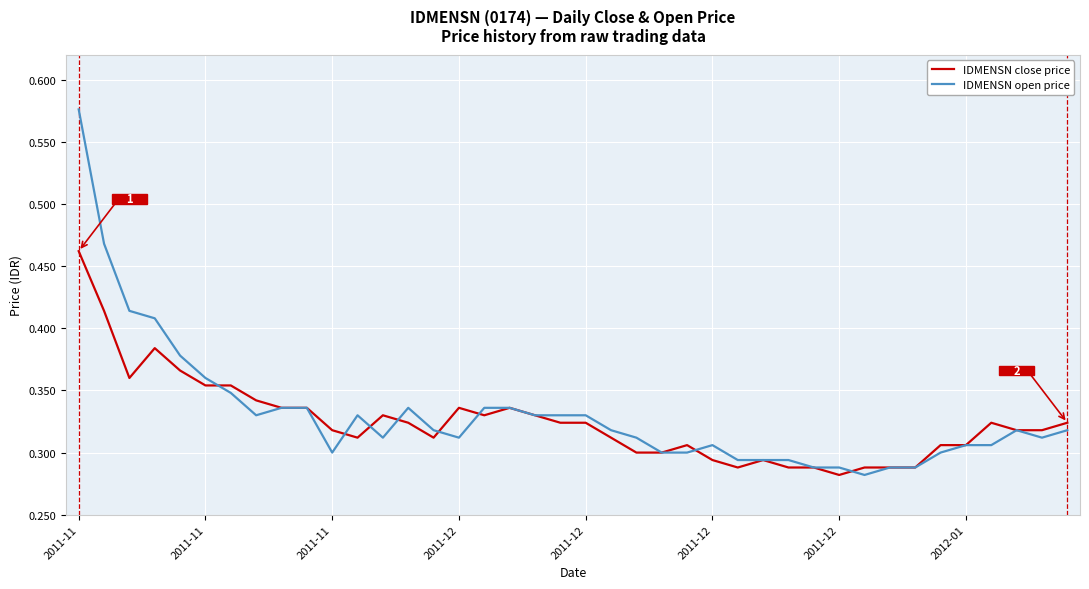

Which series has the largest total across all categories?

IDMENSN open price